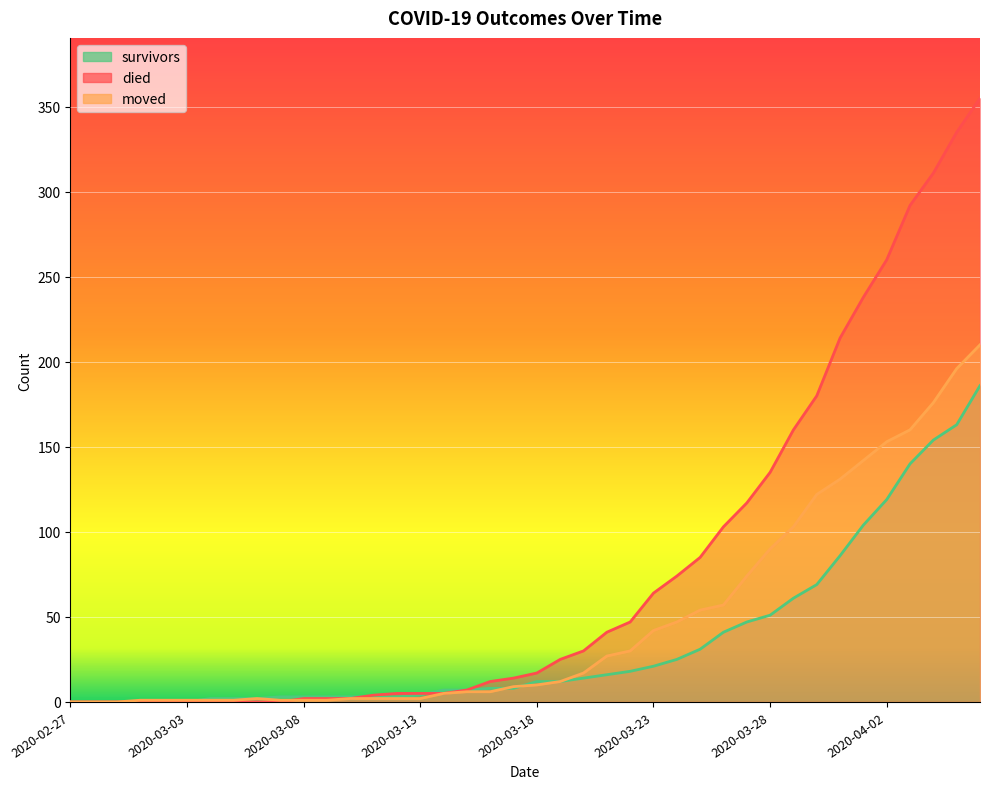

At which label does survivors first exceed 12?

2020-03-20